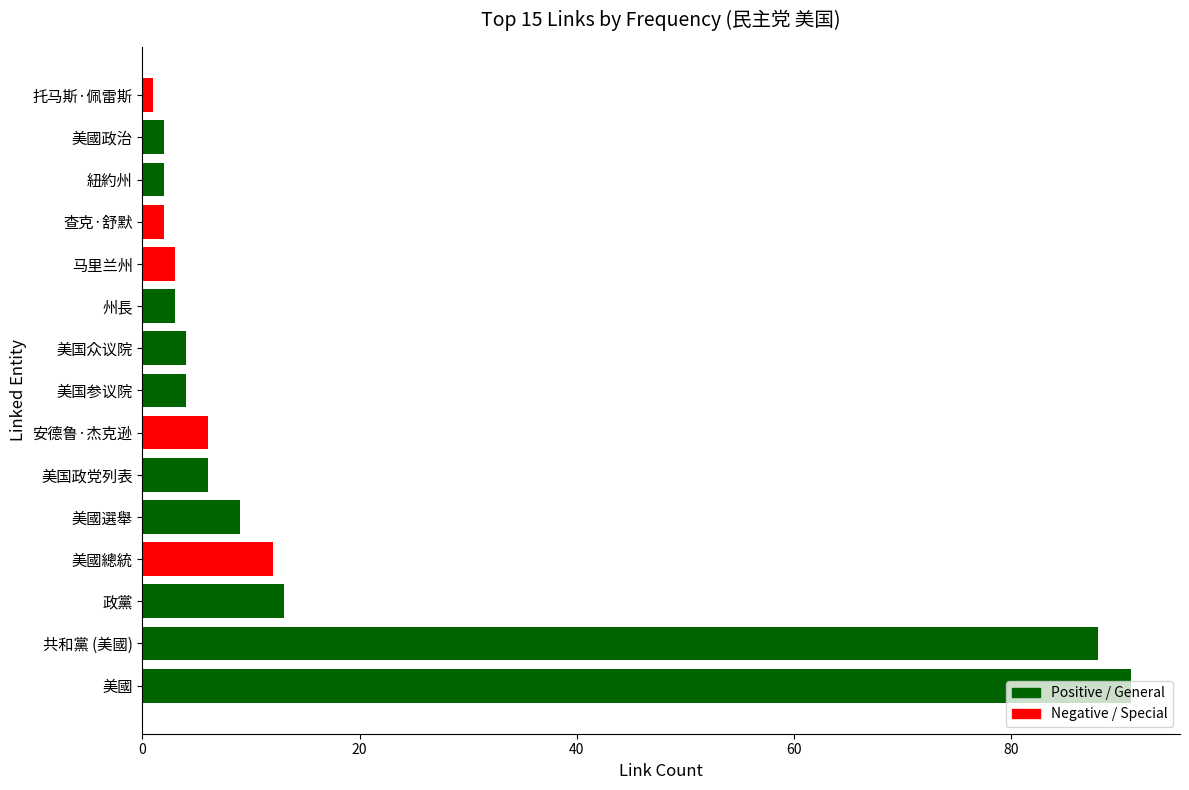

Where is the data nearest to the value 46?

政黨